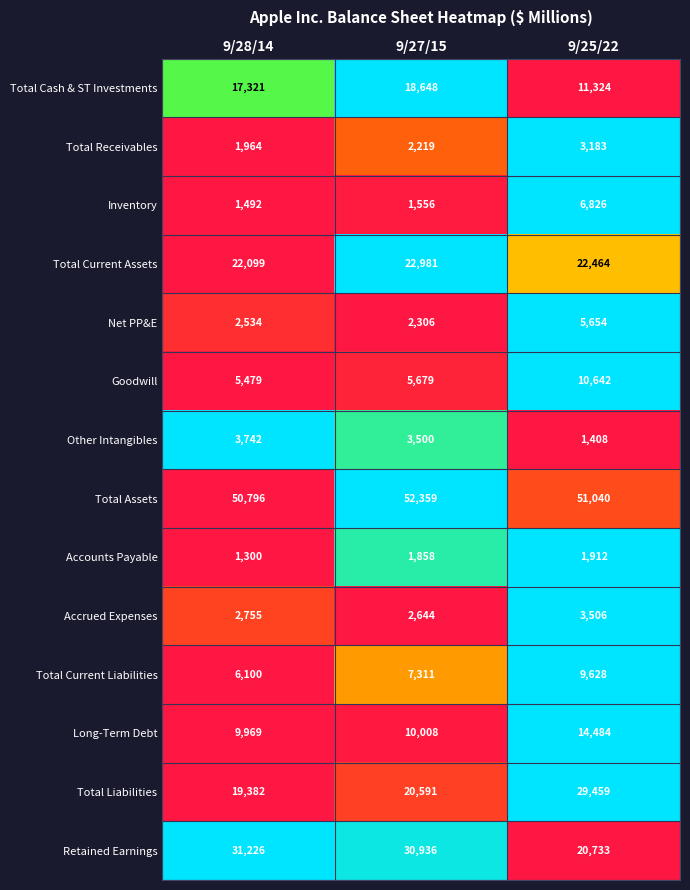

Which series has the largest total across all categories?

Total Assets